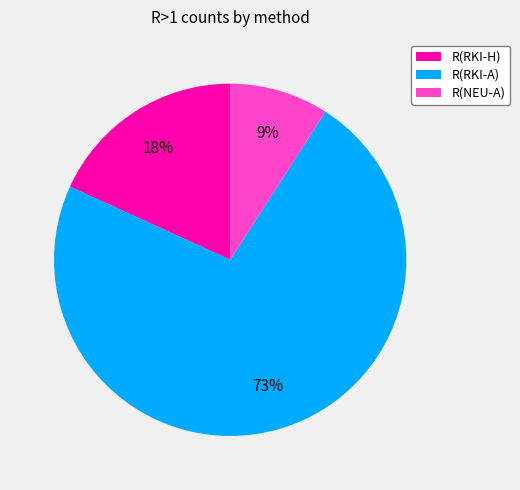

Which slice represents more than half of the pie?

R(RKI-A)